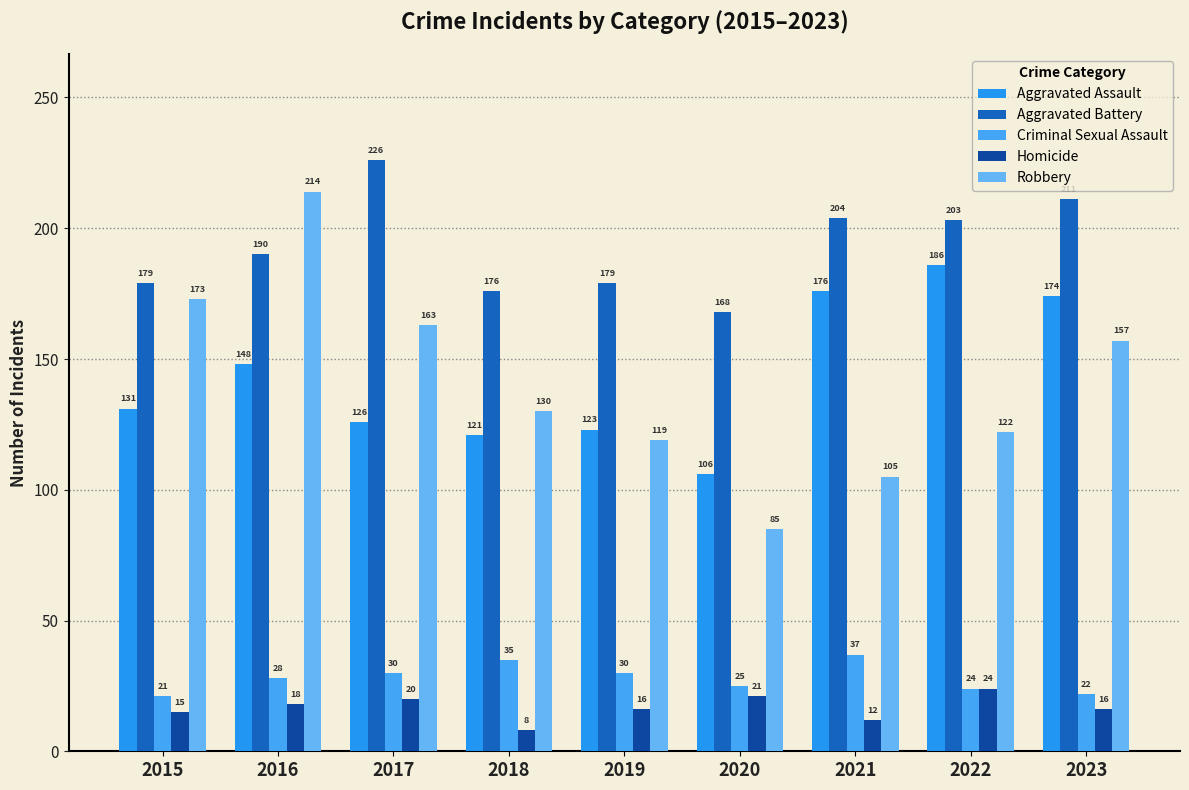

What are all the series names shown in the legend?

Aggravated Assault, Aggravated Battery, Criminal Sexual Assault, Homicide, Robbery